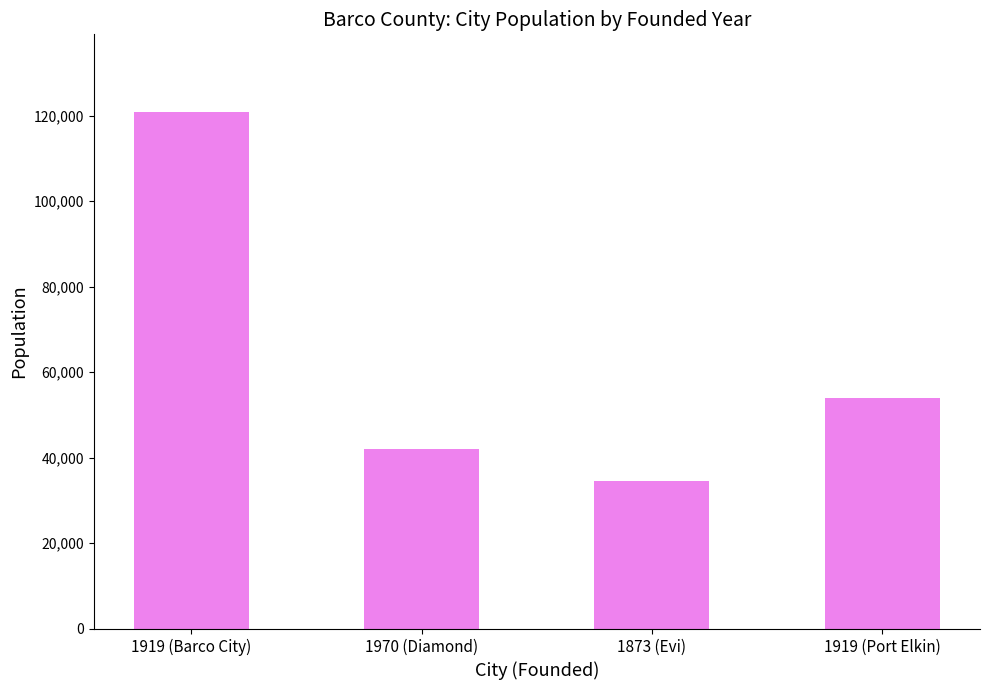

Reading left to right, list all the values displayed in this chart.

1919 (Barco City)=120876	1970 (Diamond)=42061	1873 (Evi)=34502	1919 (Port Elkin)=53913